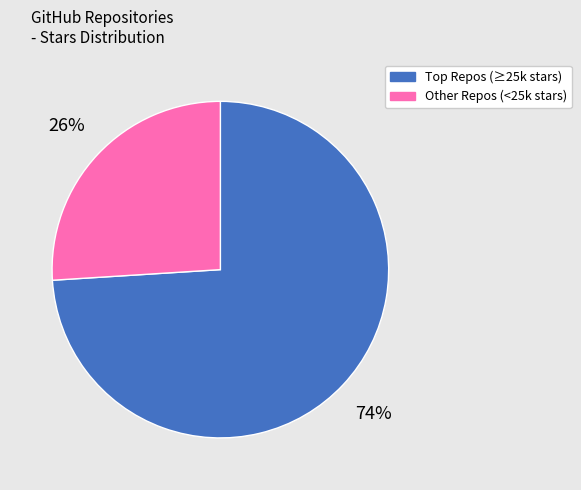

Does any single category account for the majority?

Yes